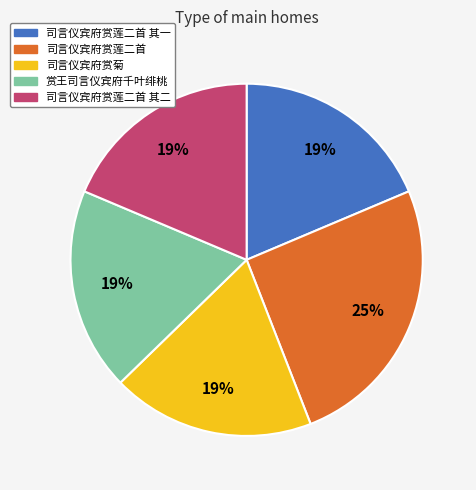

What percentage is the 司言仪宾府赏莲二首 其二 slice, to the nearest percent?

19%